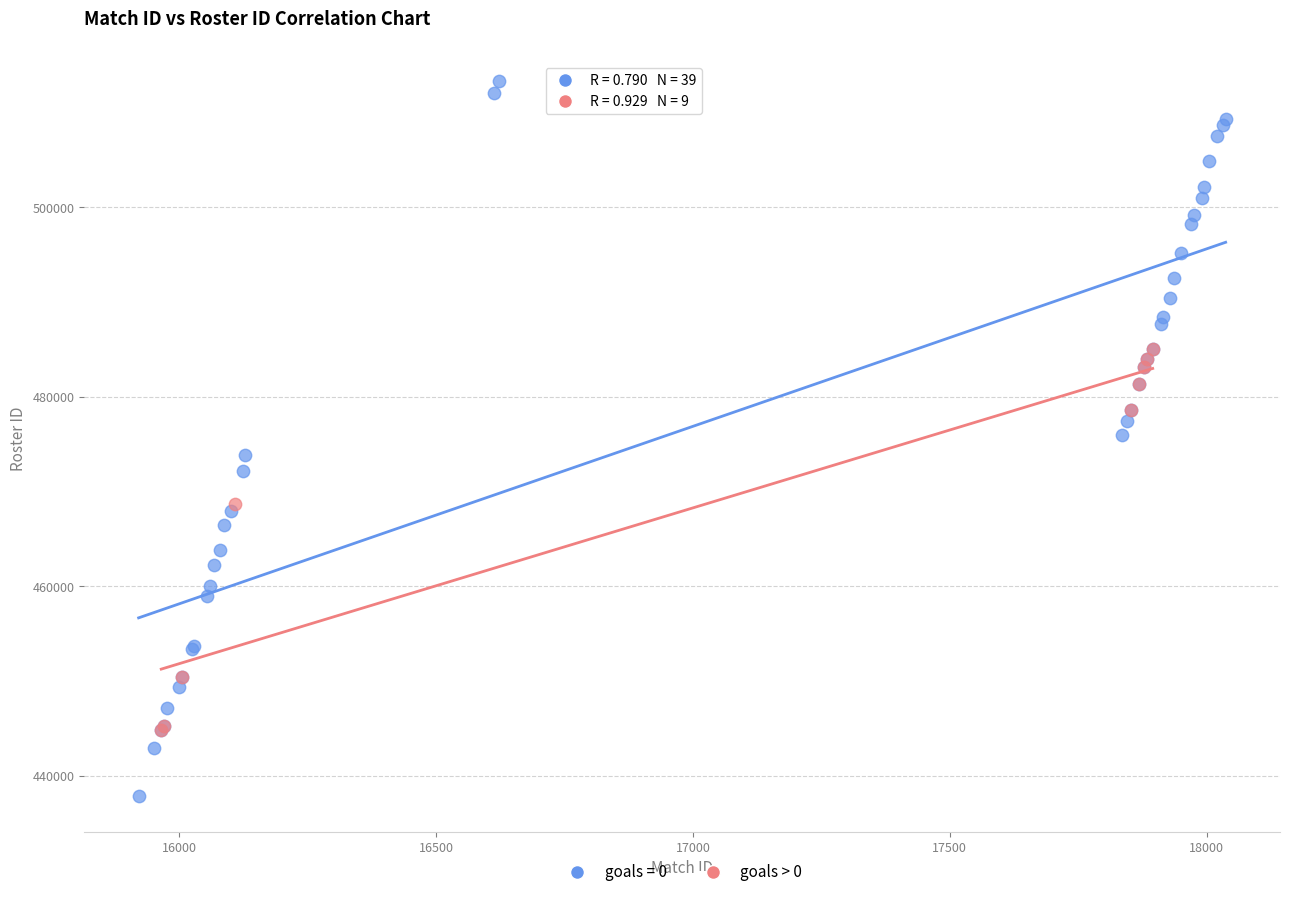

Which series contains the lowest Y value?

goals = 0